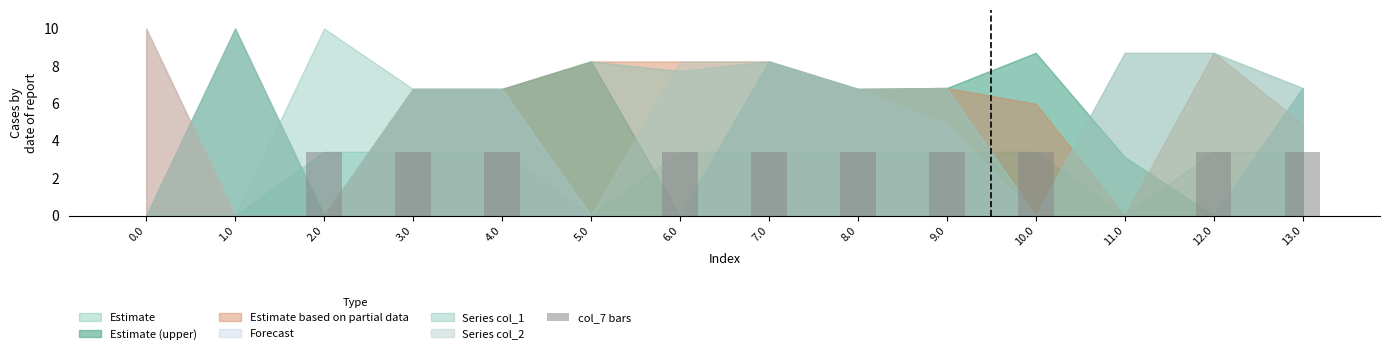

How many categories are shown in the chart?

14